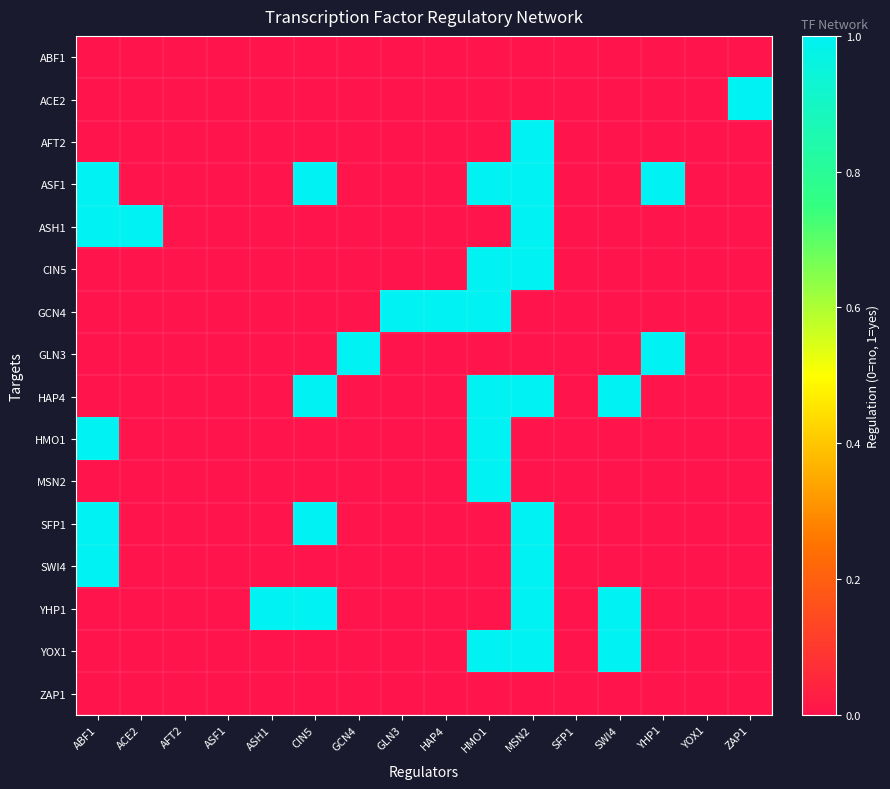

At how many categories does at least one series exceed 0?

12